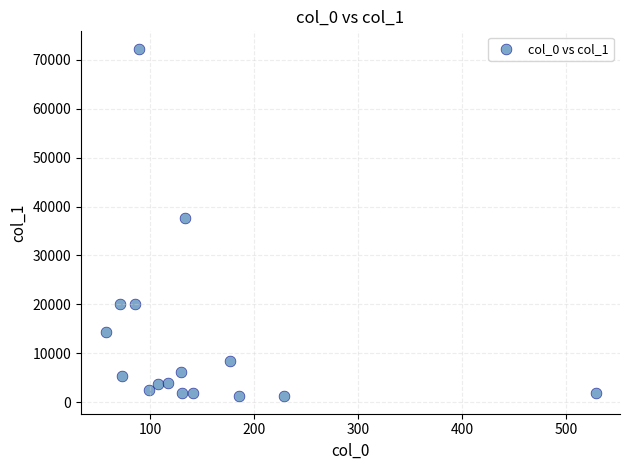

What Y value in the scatter plot is closest to 36730?

37657.6